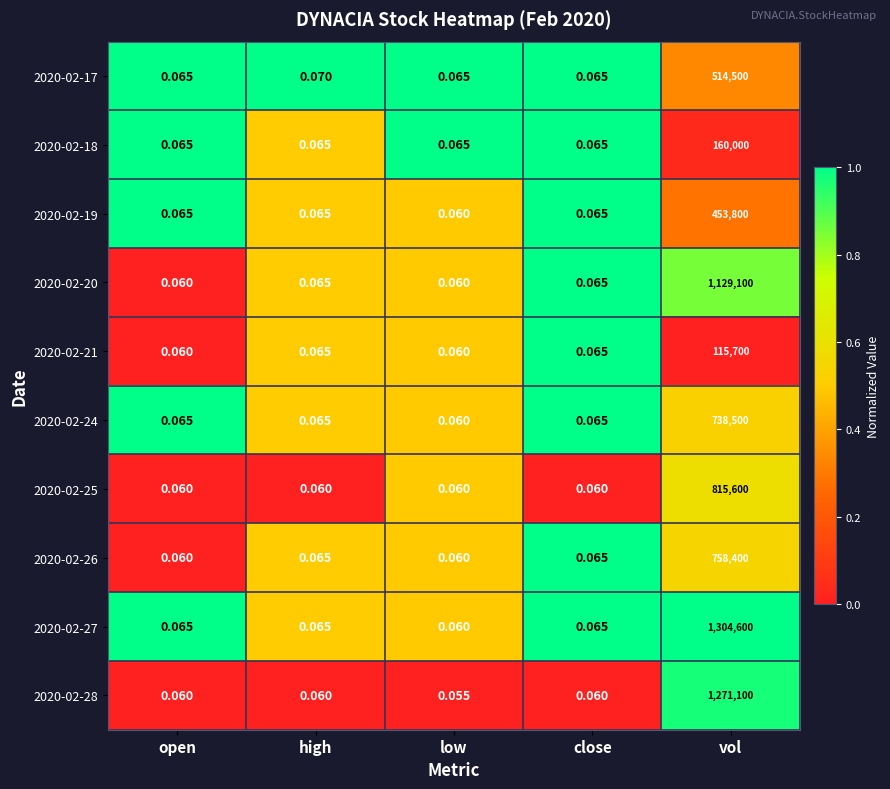

Which category has the highest value across all series?

vol